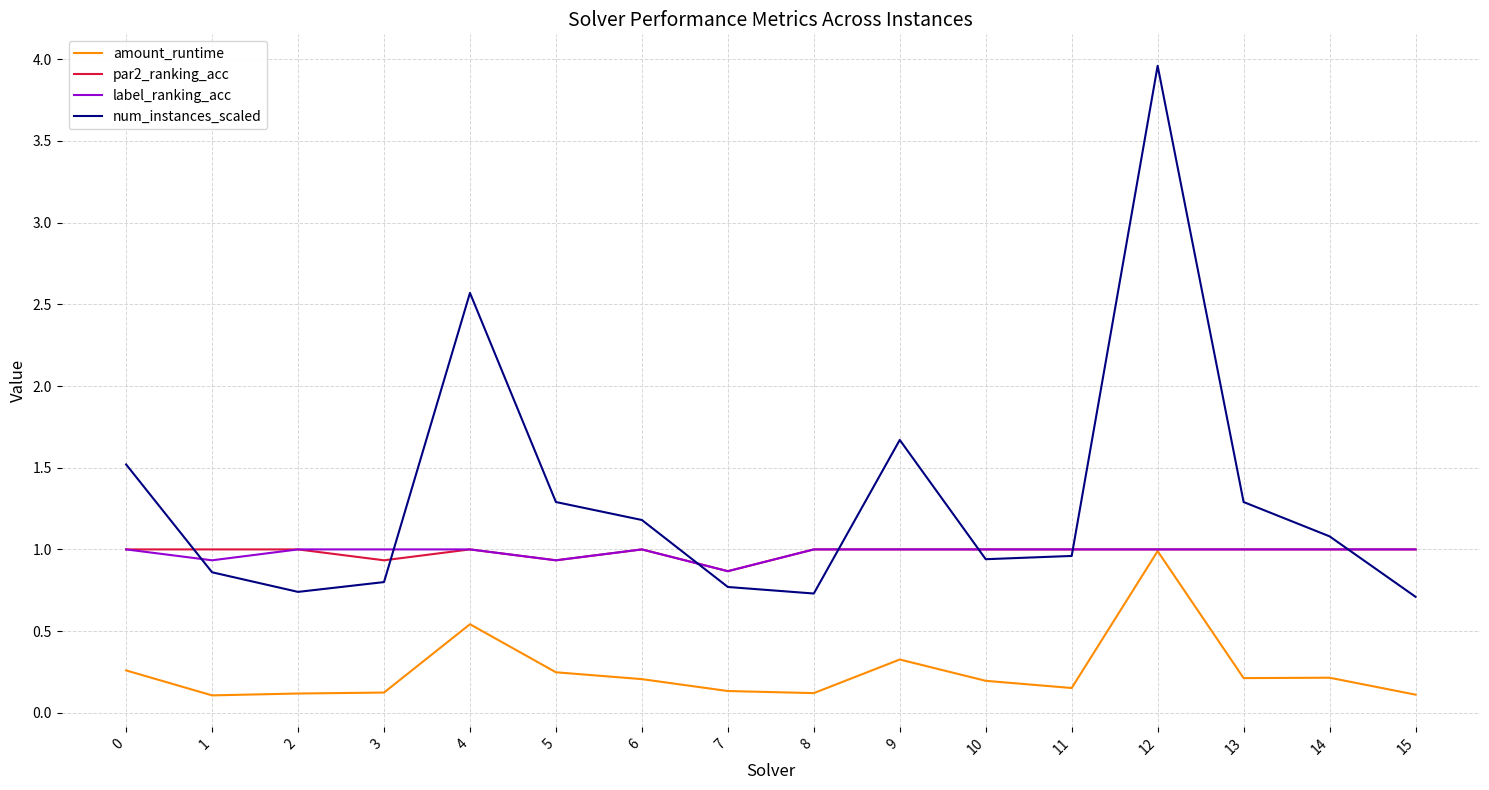

What is the sum of all amount_runtime values?

4.1